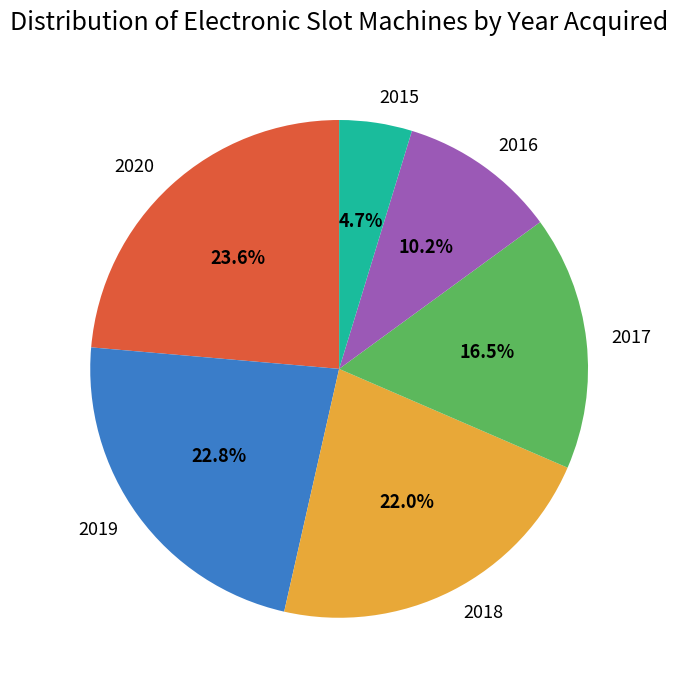

To the nearest percent, what is the combined percentage of 2018 and 2016?

32%